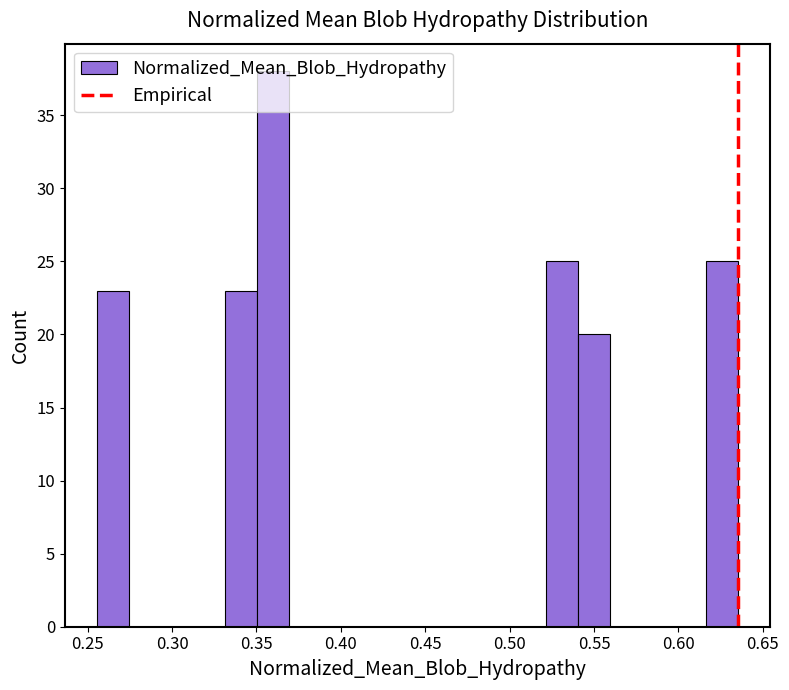

Read against the x-axis, roughly where is the centre of the tallest bar?

0.360